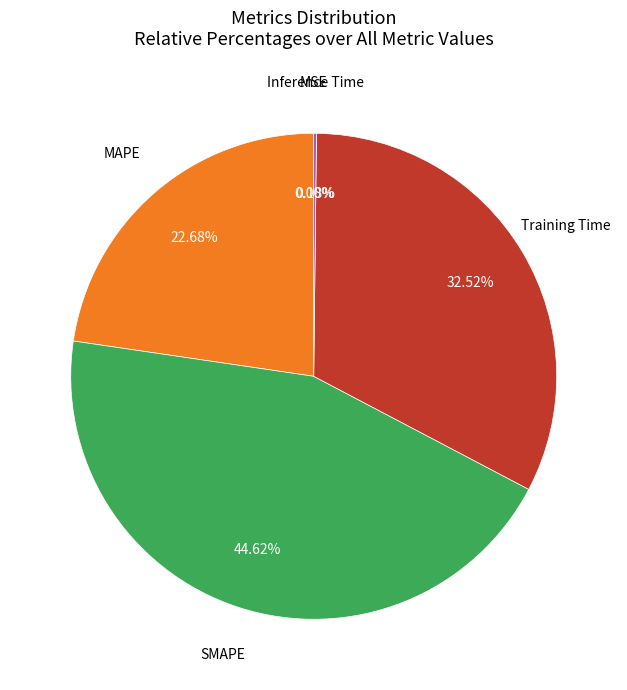

Is there any slice that represents more than half of the pie?

No